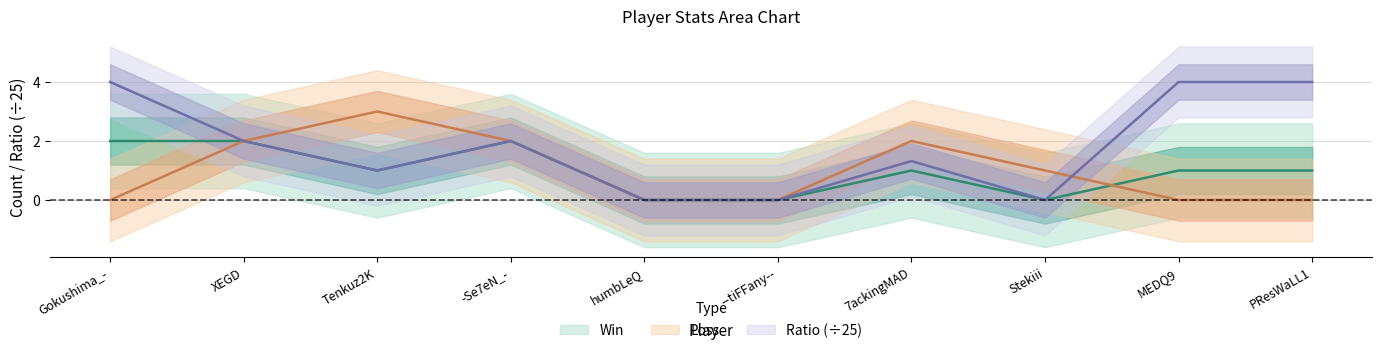

What is the value of the Loss point at the 2nd from the left?

2.0